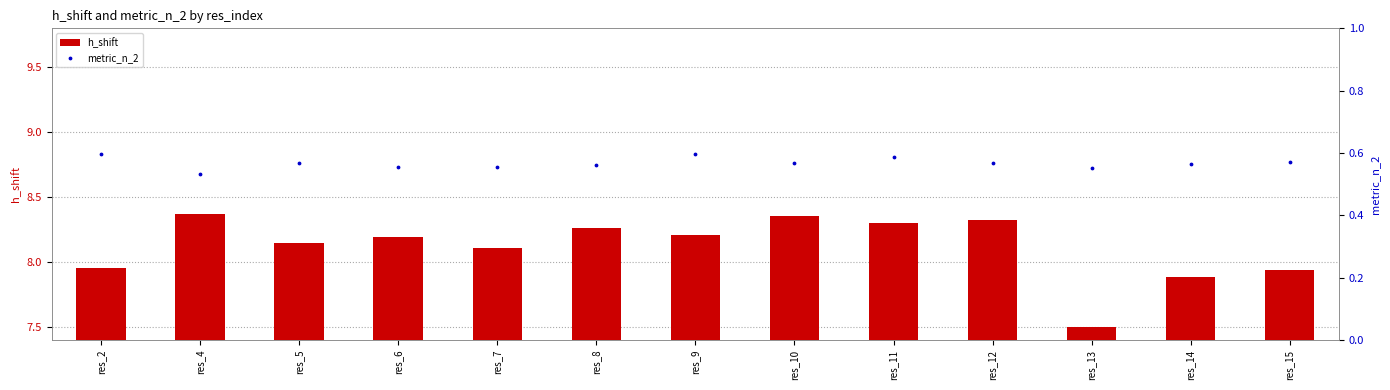

Which series contains the highest Y value?

h_shift